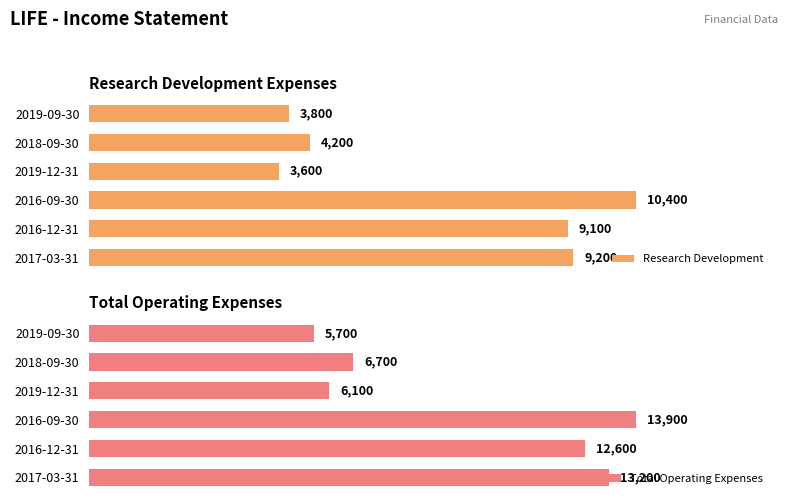

Which category has the highest value in the Research Development series?

2016-09-30